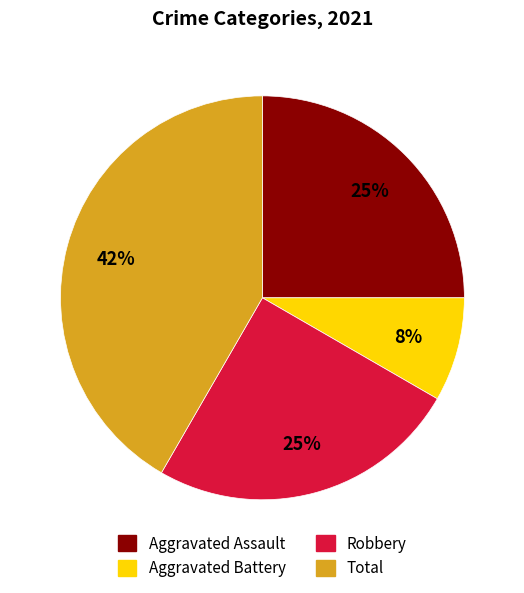

Is there any slice that represents more than half of the pie?

No